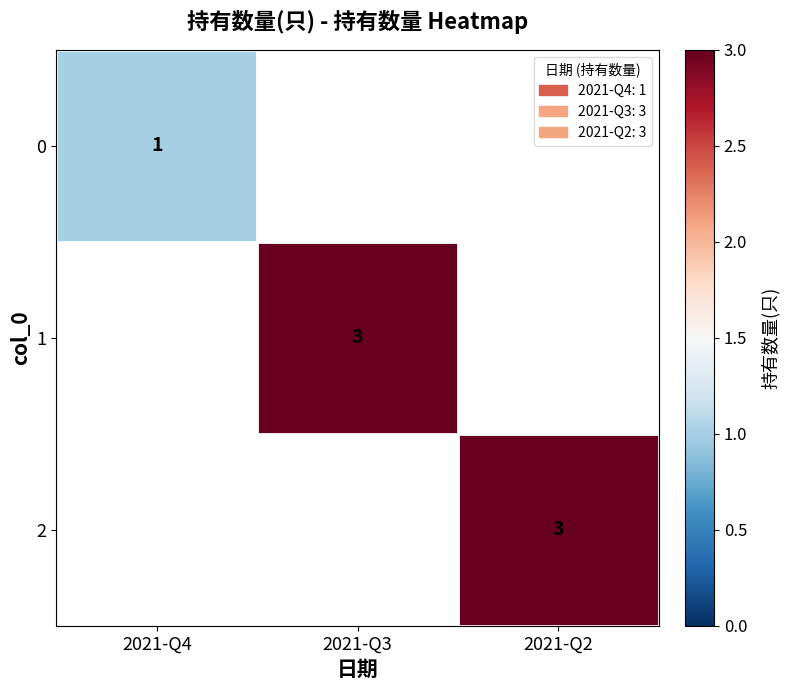

The 1 series shows 3 at 2021-Q3. True or false?

True